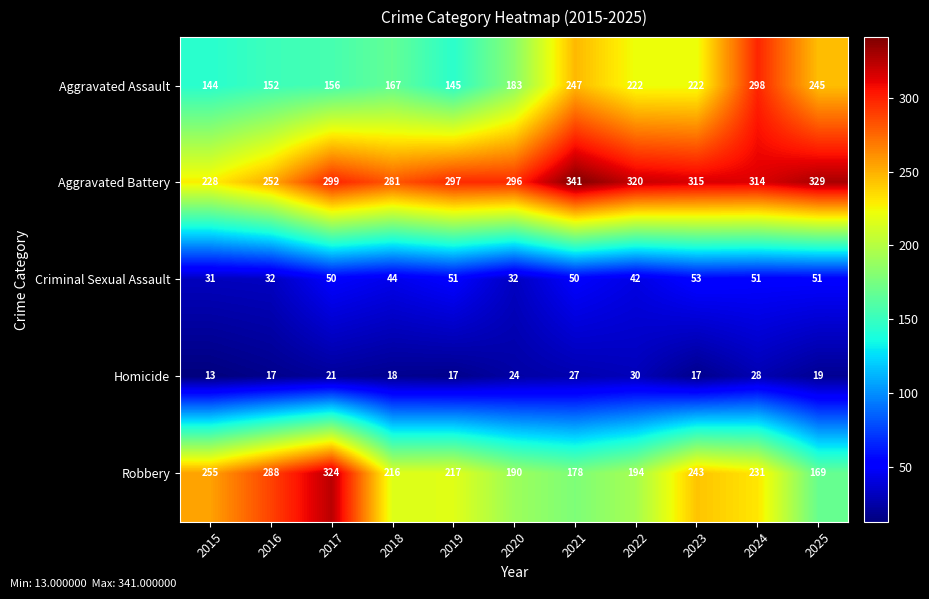

What is the difference between the maximum and minimum values in the Homicide series?

17